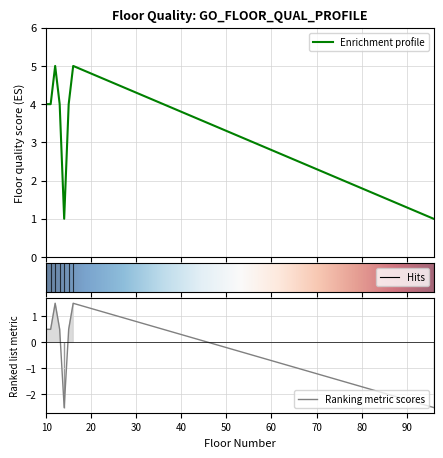

Which label corresponds to the smallest value in the chart?

14